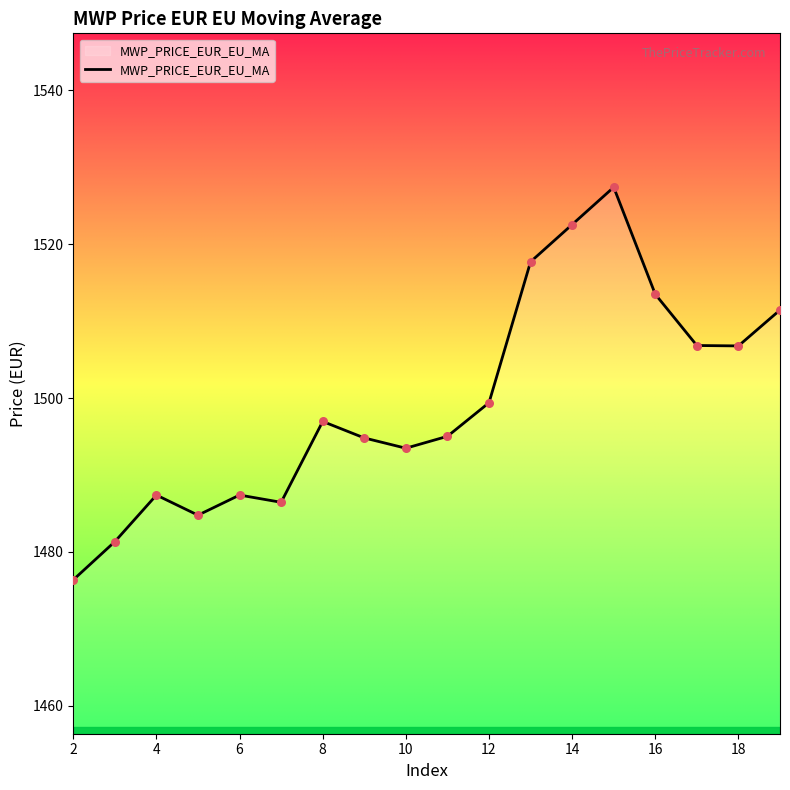

What is the difference between the maximum and minimum values?

51.0